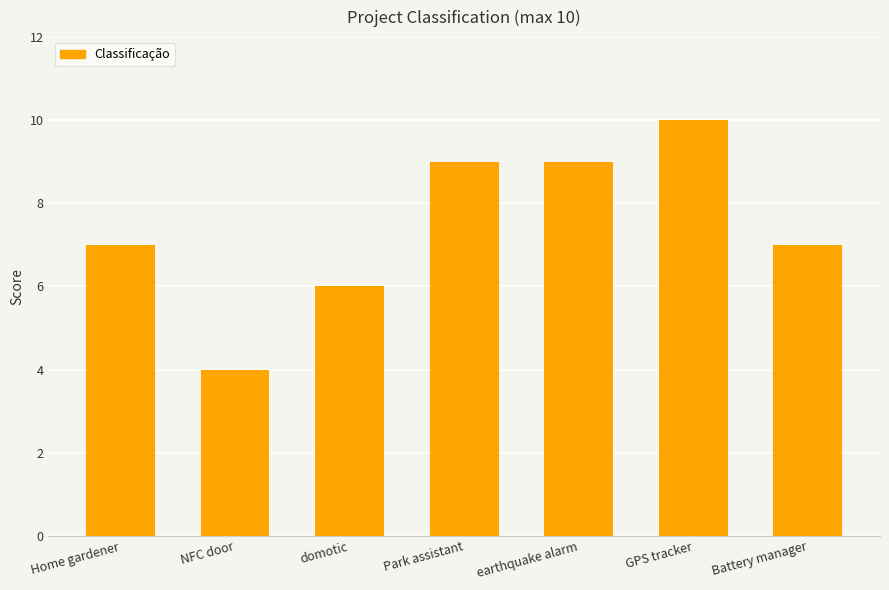

Reading left to right, transcribe all the data shown in this chart.

7	4	6	9	9	10	7